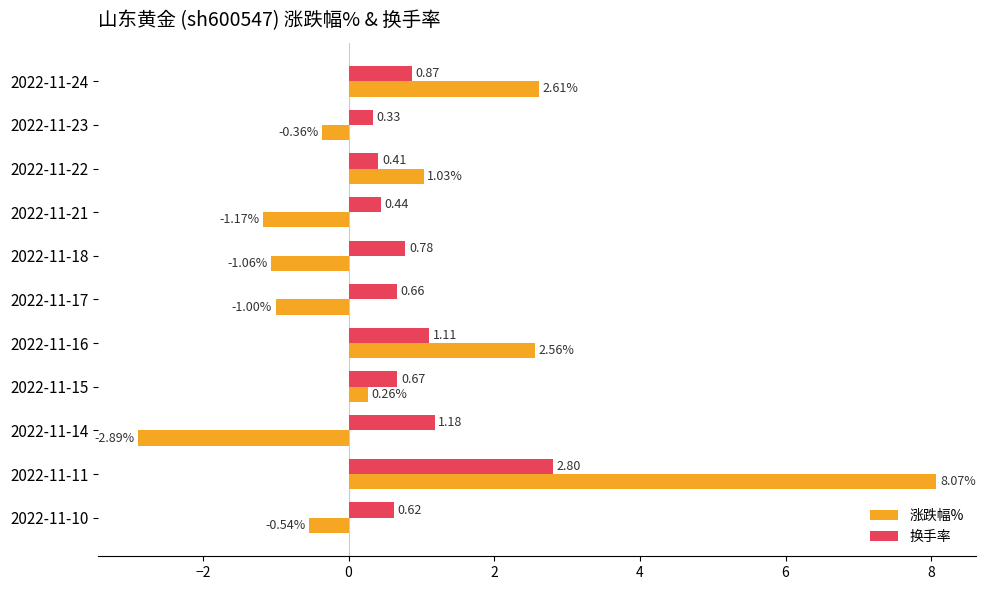

What is the difference between the 涨跌幅% values at 2022-11-18 and 2022-11-16?

3.6